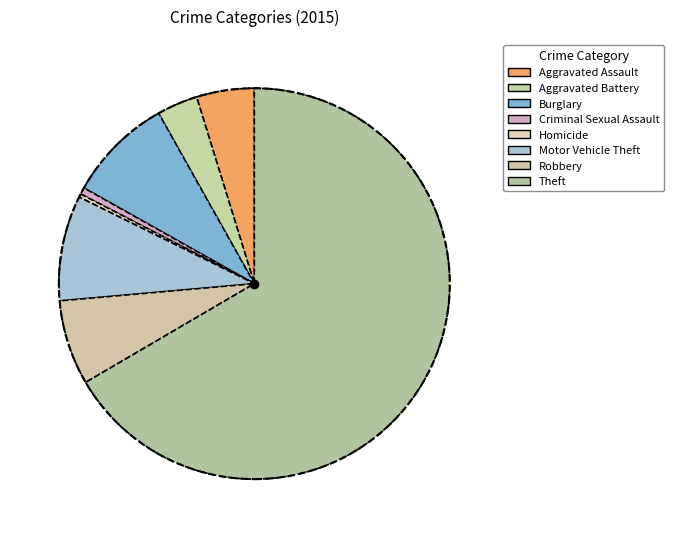

What is the change in value from Aggravated Assault to Homicide?

-16